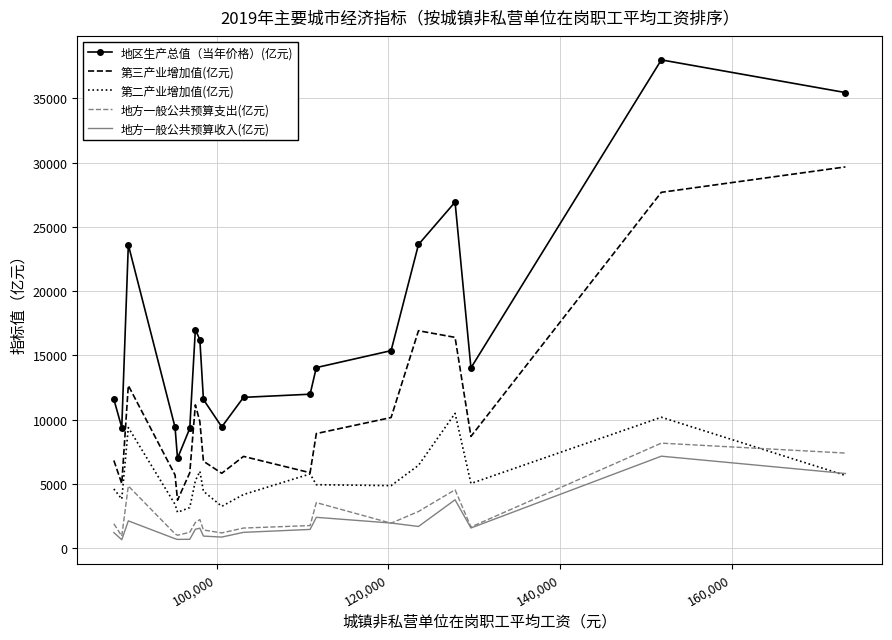

Count the number of data series in this chart.

5